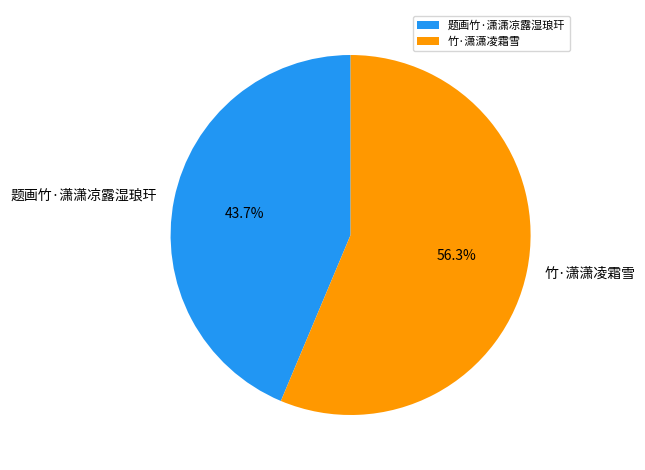

What percentage do 题画竹·潇潇凉露湿琅玕 and 竹·潇潇凌霜雪 together represent?

100.0%